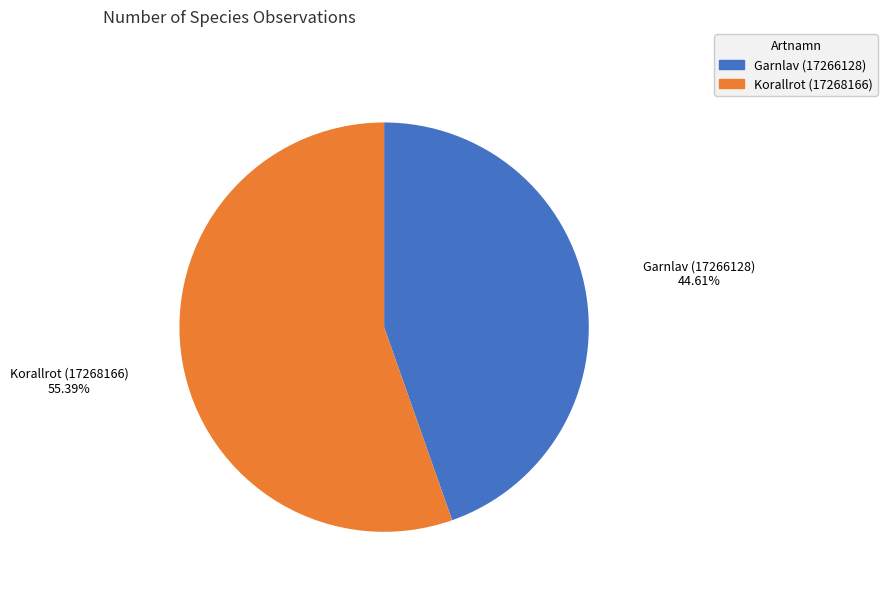

What percentage is NOT represented by Garnlav (17266128)?

55.4%